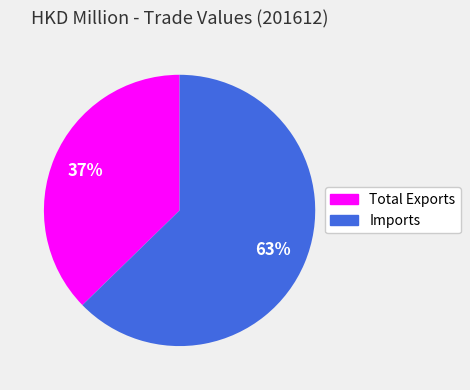

To the nearest percent, what is the average slice percentage?

50%